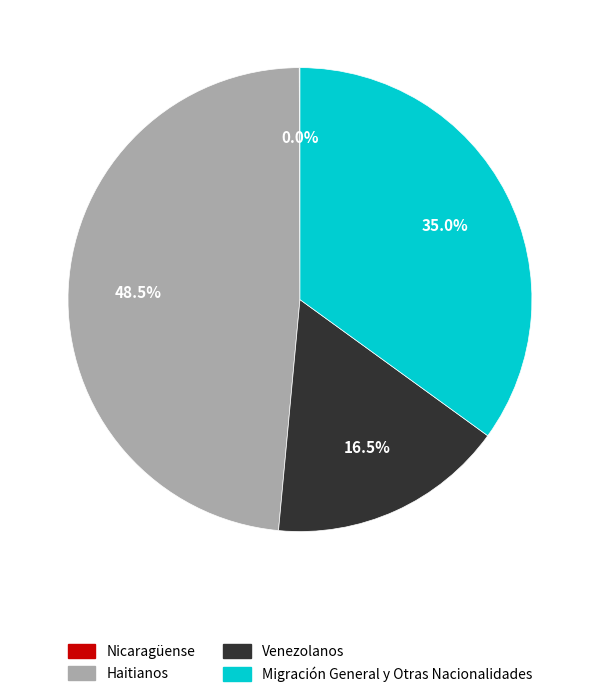

Which category has the biggest portion of the pie?

Haitianos